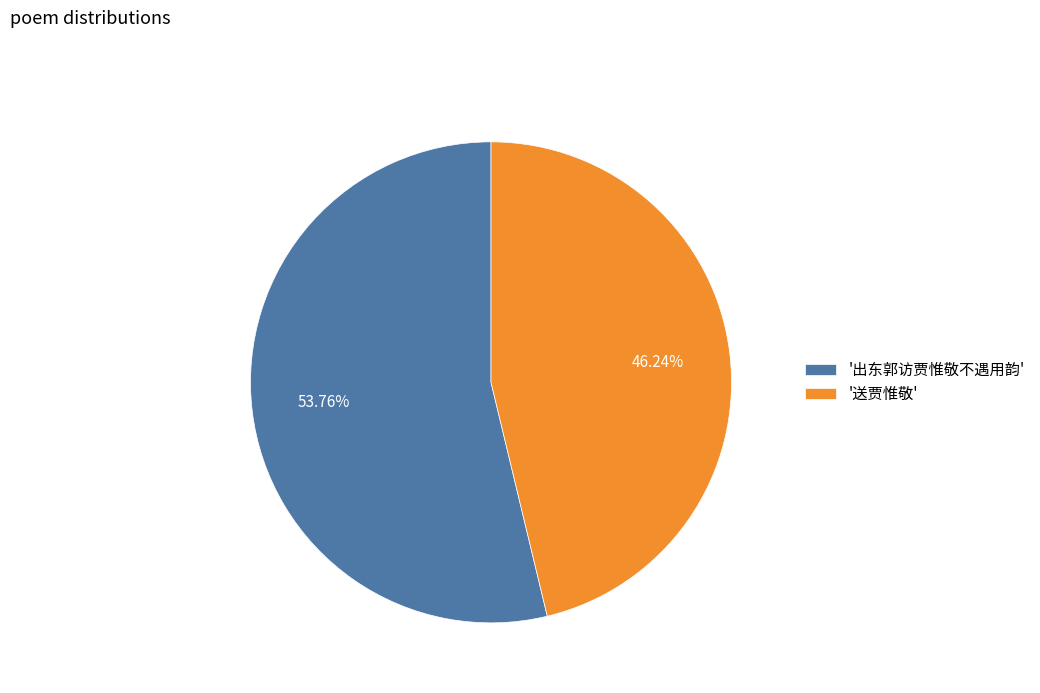

Which category has the smallest portion of the pie?

'送贾惟敬'